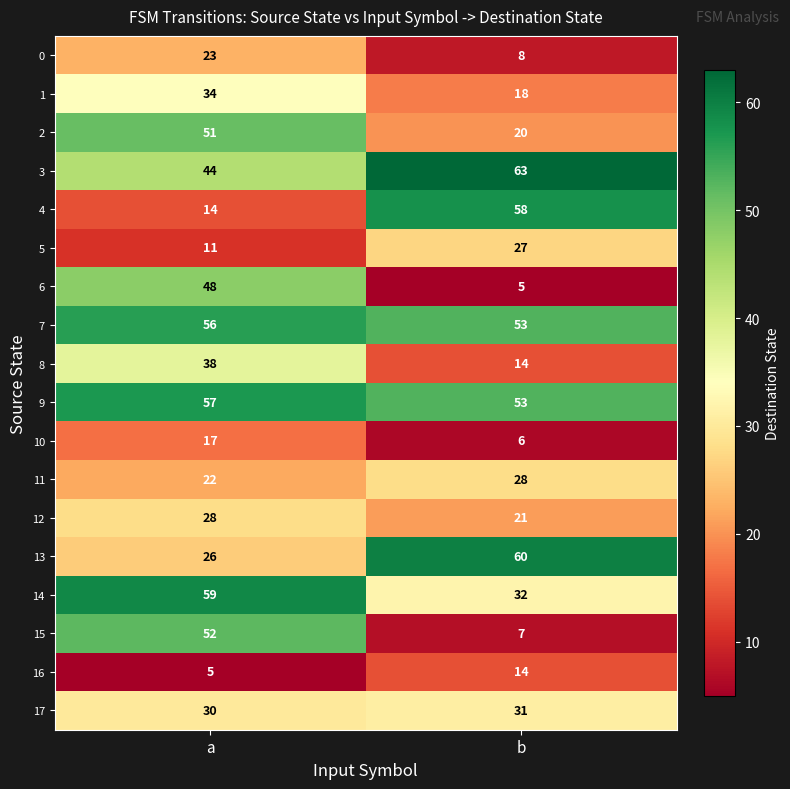

True or false: 8 has a value of 20 at b.

False